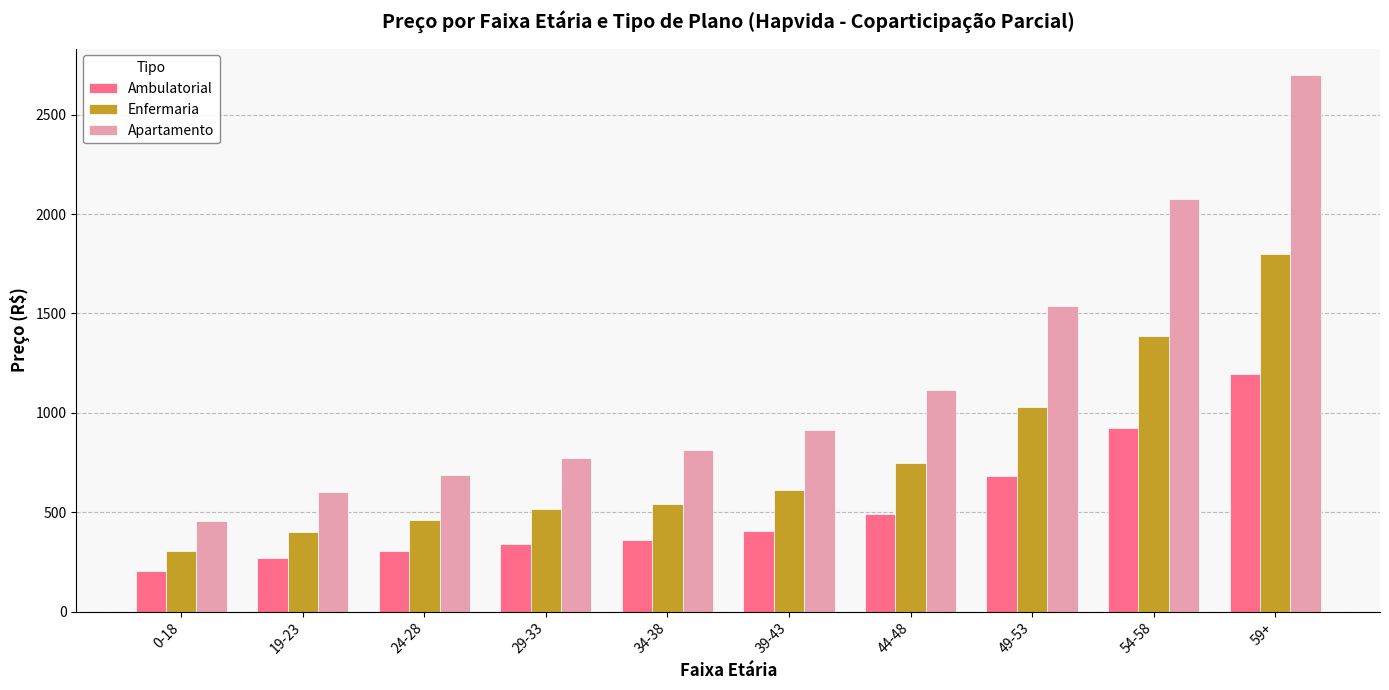

How many groups of bars are there?

10